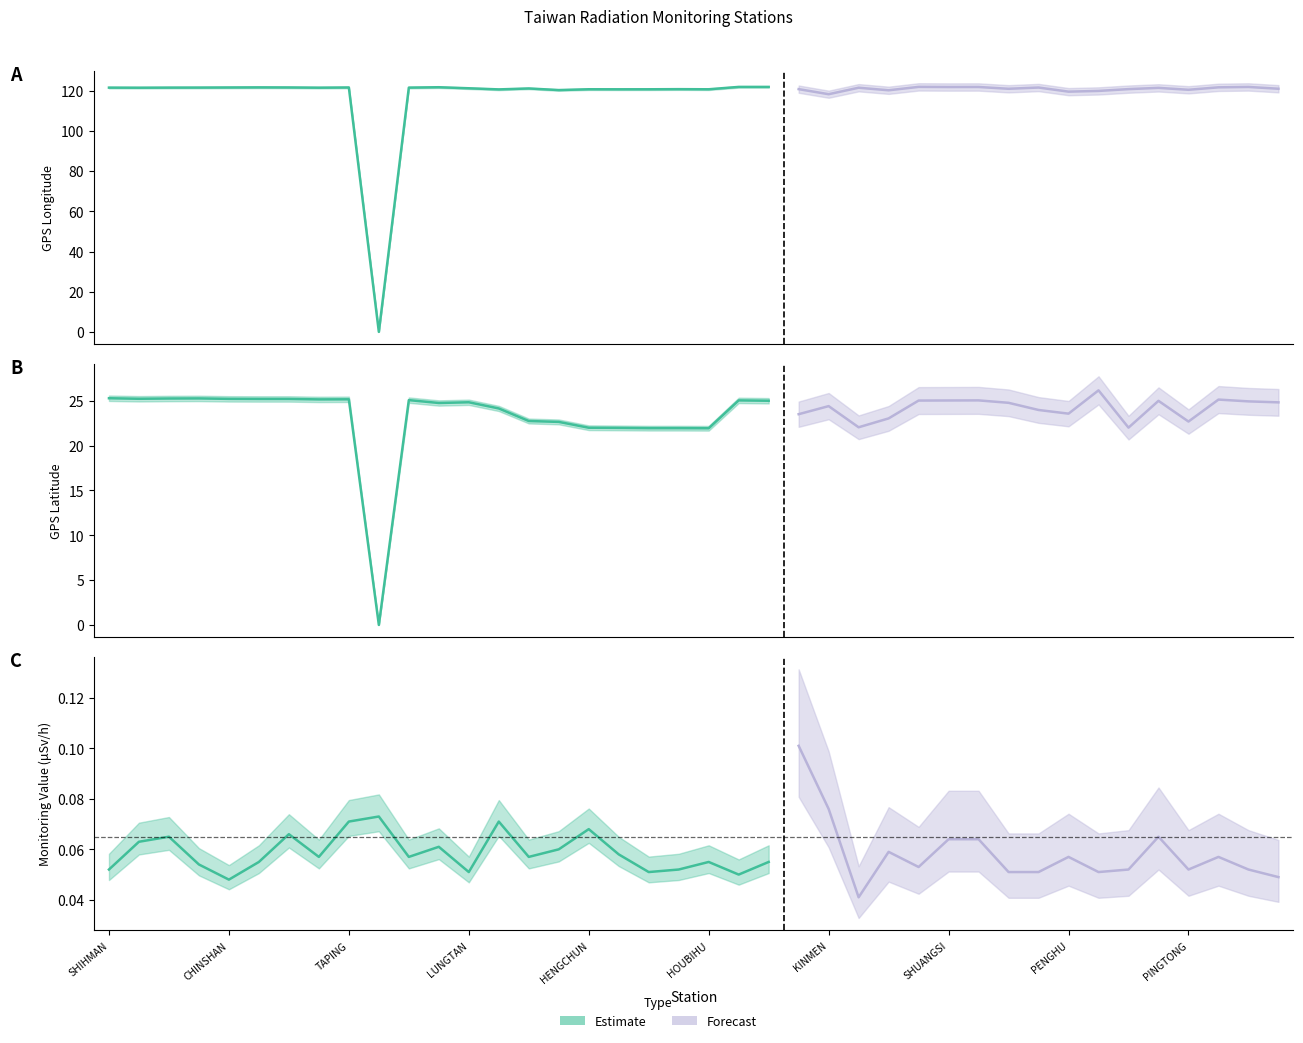

Is this an area chart (filled region under the line)?

No